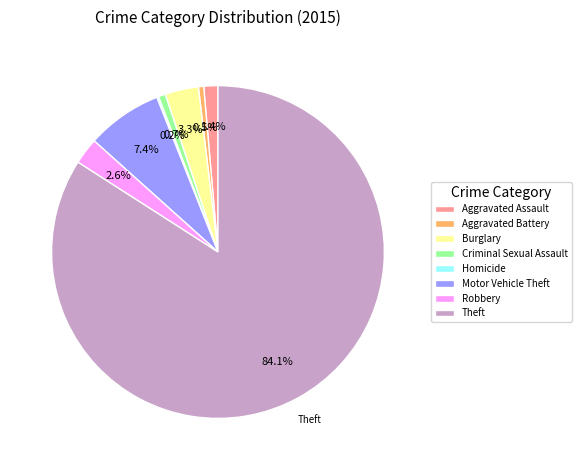

What is the majority slice?

Theft